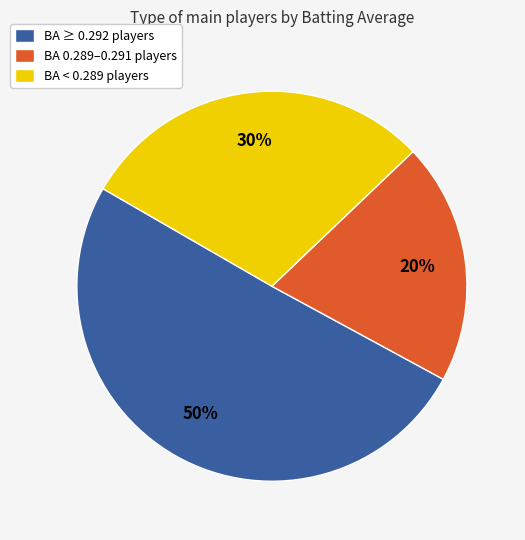

Which slice is the smallest?

BA 0.289–0.291 players